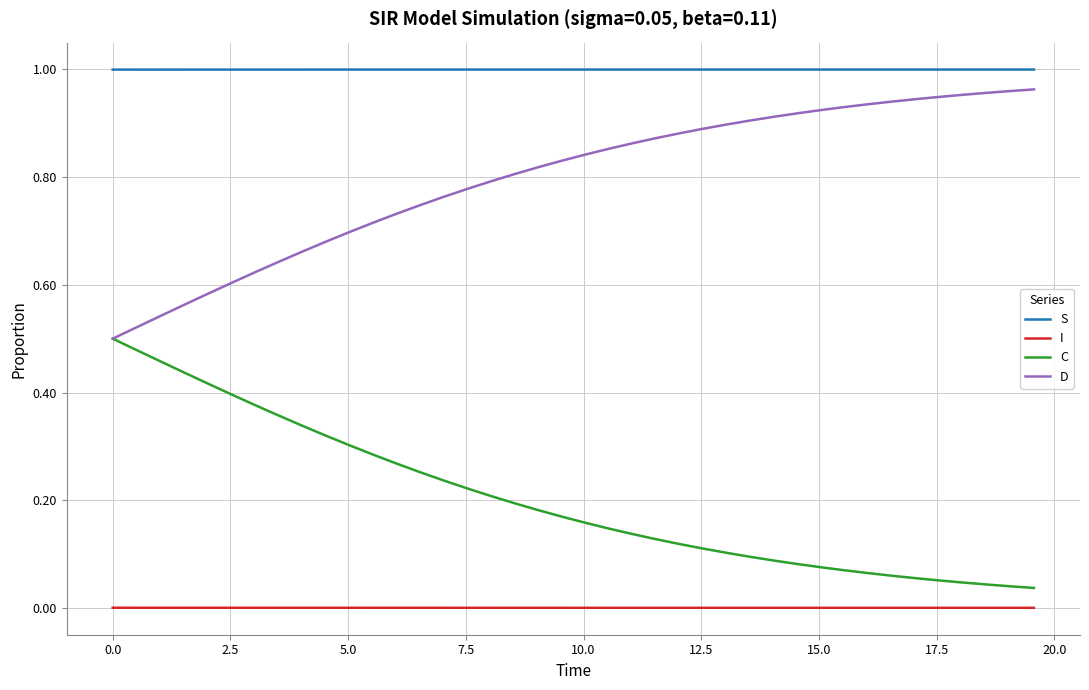

True or false: I and S intersect in this chart.

False